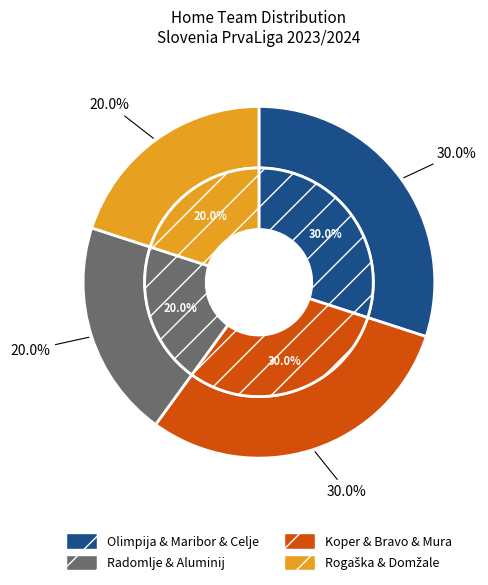

Which category has the smallest portion of the pie?

Rogaška